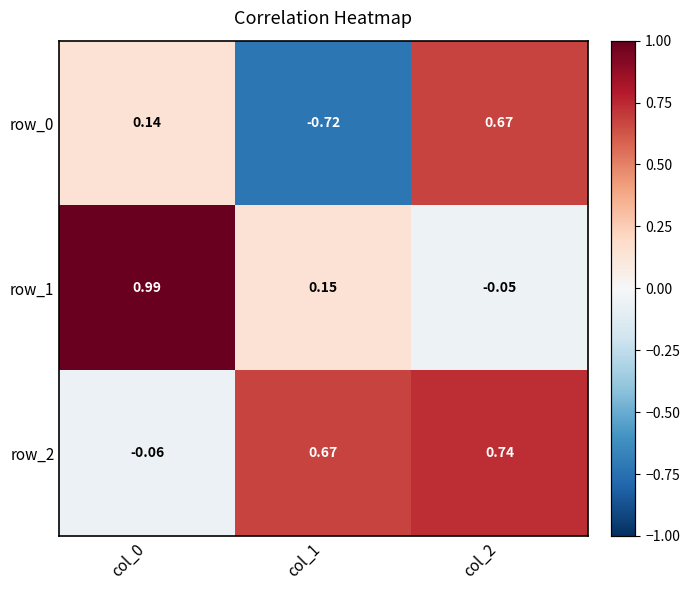

The row_0 series shows 0.2 at col_2. True or false?

False